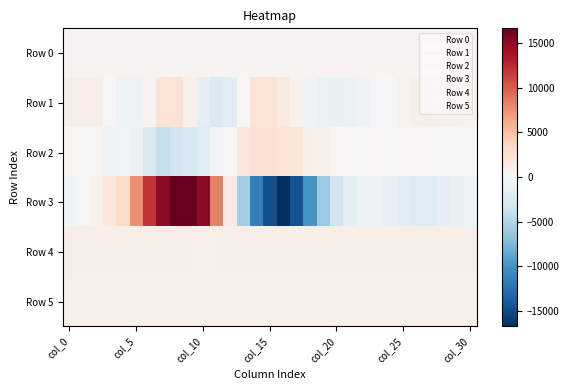

Which series has the largest range (max minus min)?

Row 3